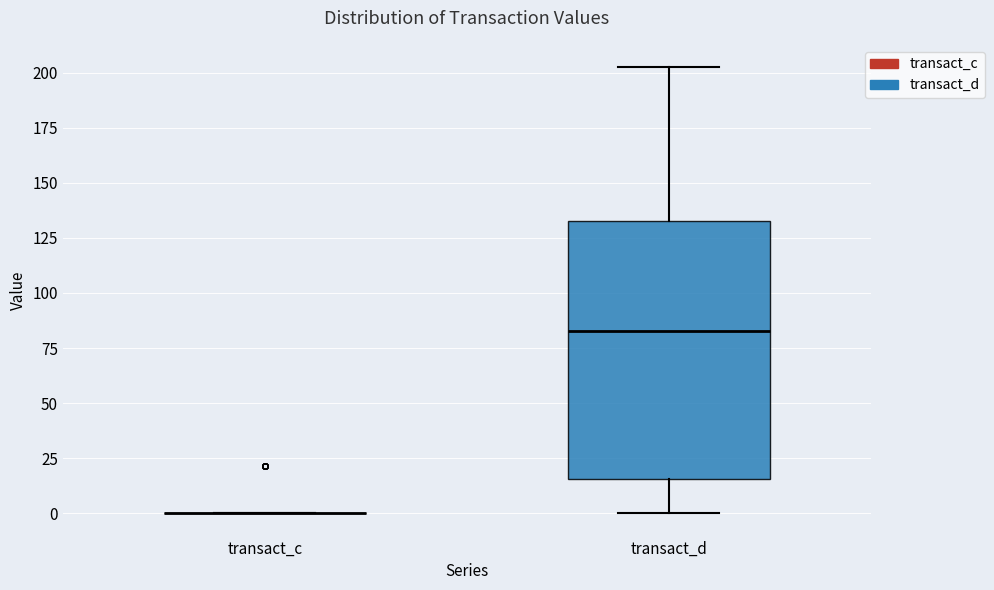

Reading left to right, read every box against the y-axis: the position of its median line, the range the box covers, and the ends of its whiskers. The values are not printed on the chart, so give them approximately, as read against the axis.

transact_c: box collapsed to a line at 0, whiskers 0 to 0
transact_d: median 85, box 15 to 130, whiskers 0 to 200